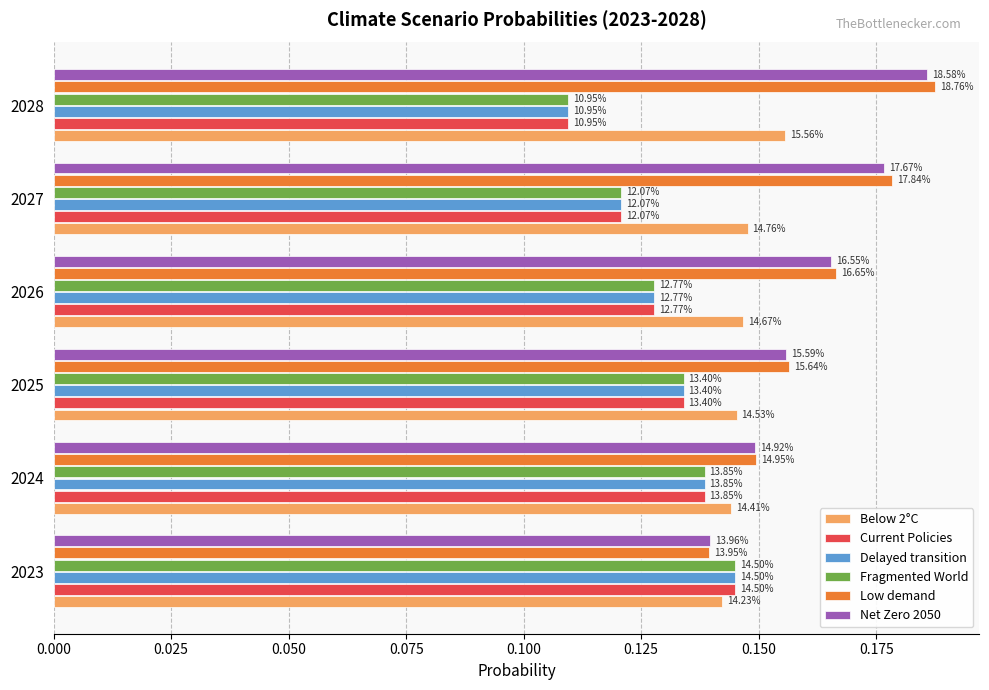

What are all the series names shown in the legend?

Below 2°C, Current Policies, Delayed transition, Fragmented World, Low demand, Net Zero 2050